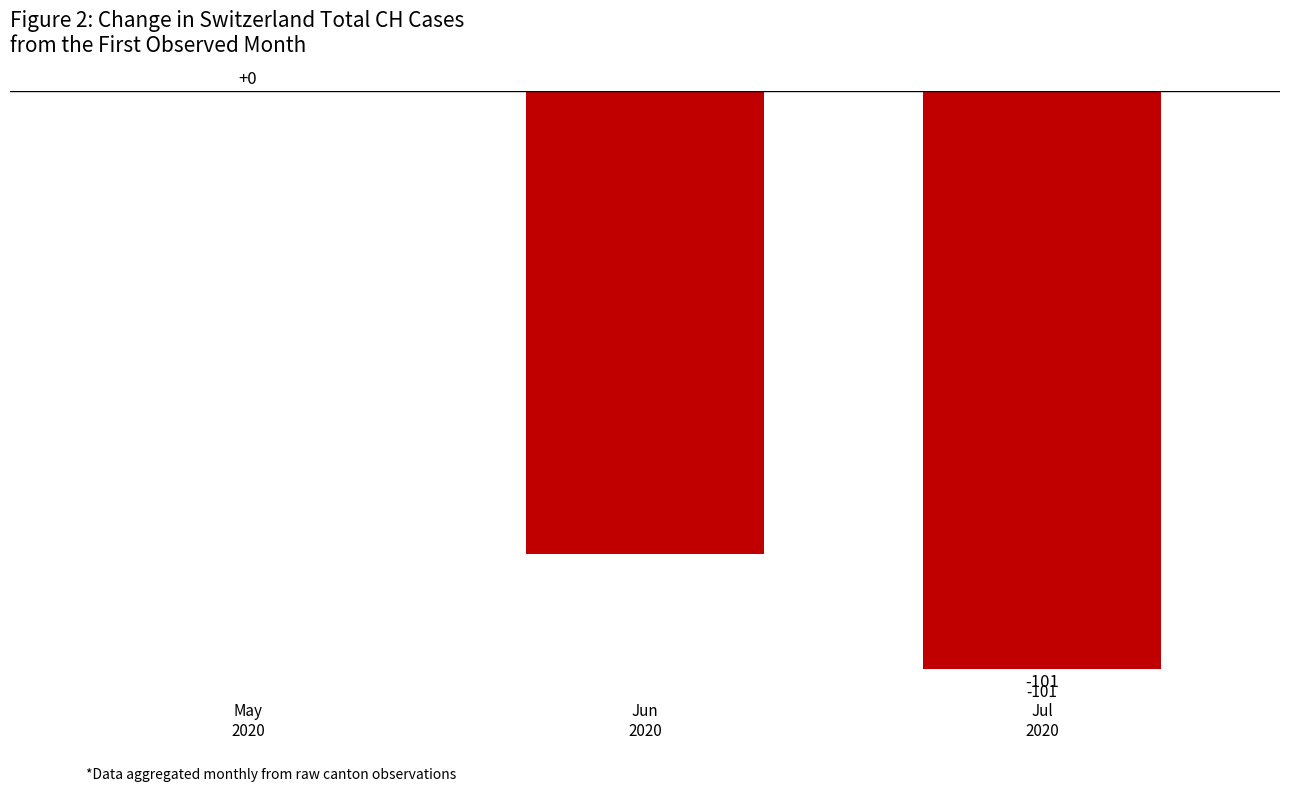

What is the sum of all values?

-182